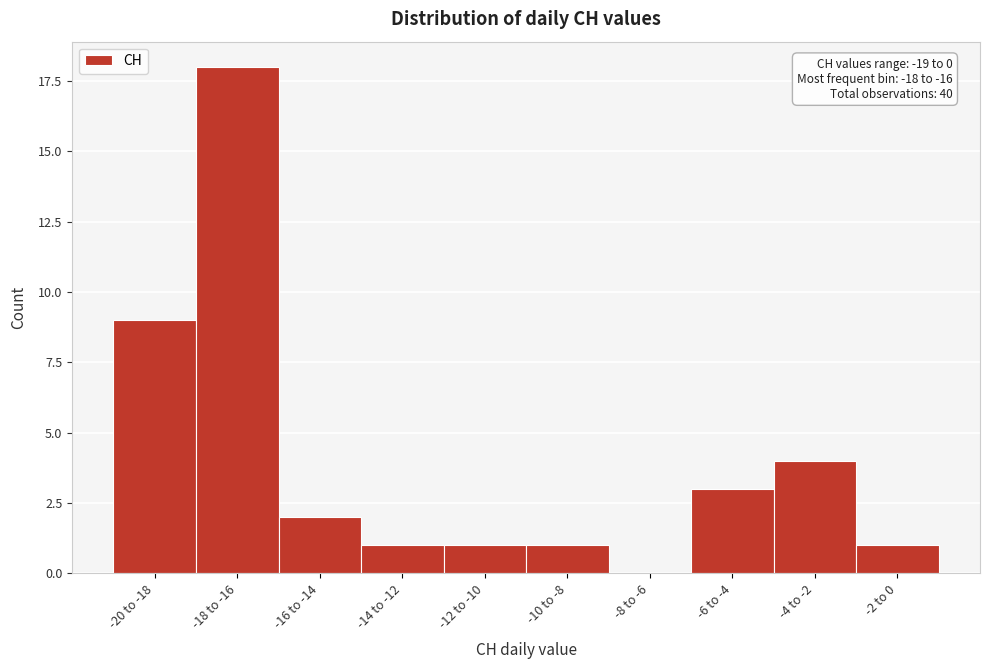

Reading left to right, what are all the values shown in this chart?

-20 to -18=9	-18 to -16=18	-16 to -14=2	-14 to -12=1	-12 to -10=1	-10 to -8=1	-8 to -6=0	-6 to -4=3	-4 to -2=4	-2 to 0=1